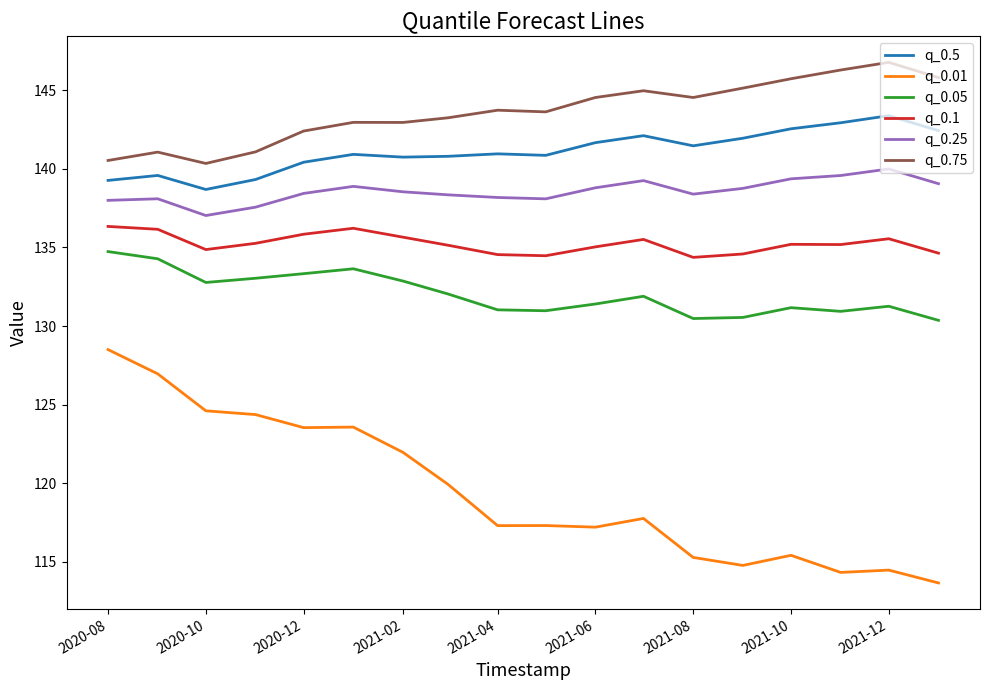

Which series has the largest range (max minus min)?

q_0.01